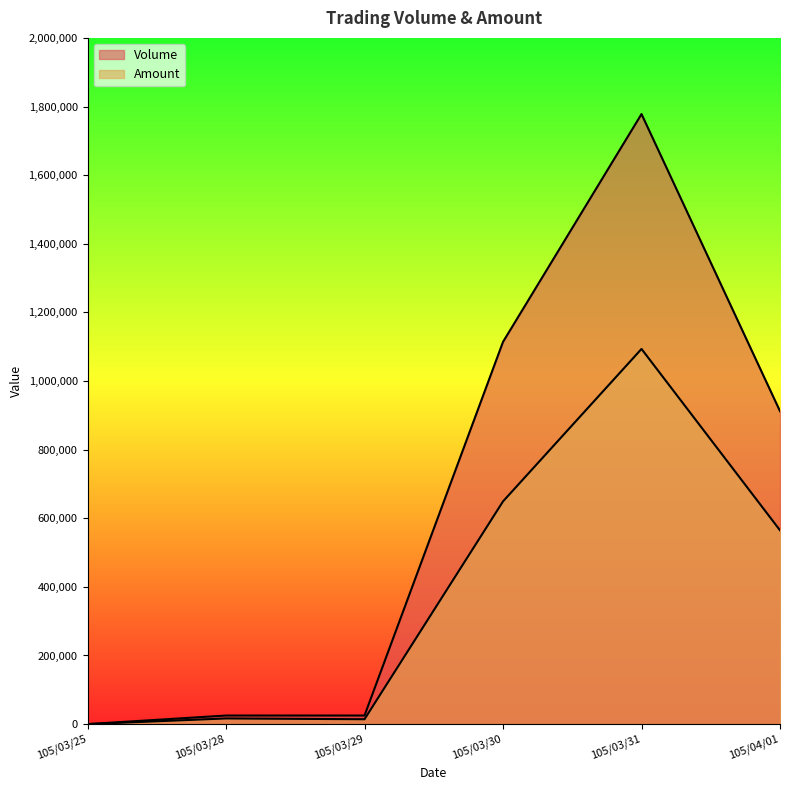

At which label is Volume closest to 889000?

105/04/01